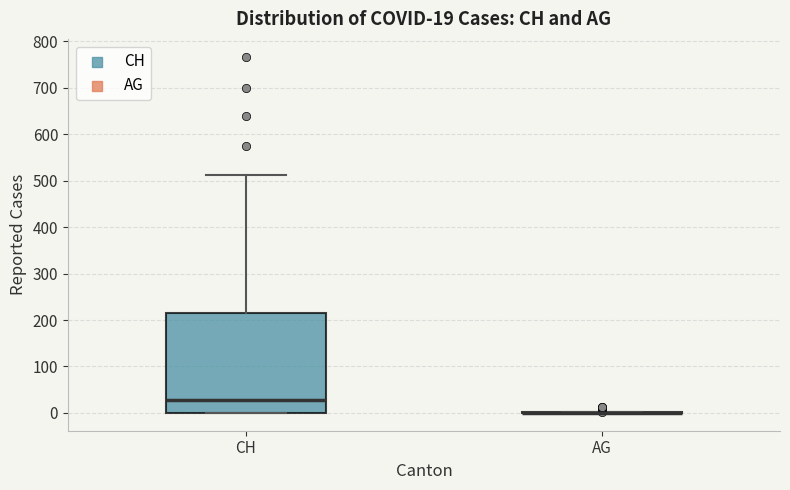

Which box is the tallest, from its lower edge to its upper edge?

CH